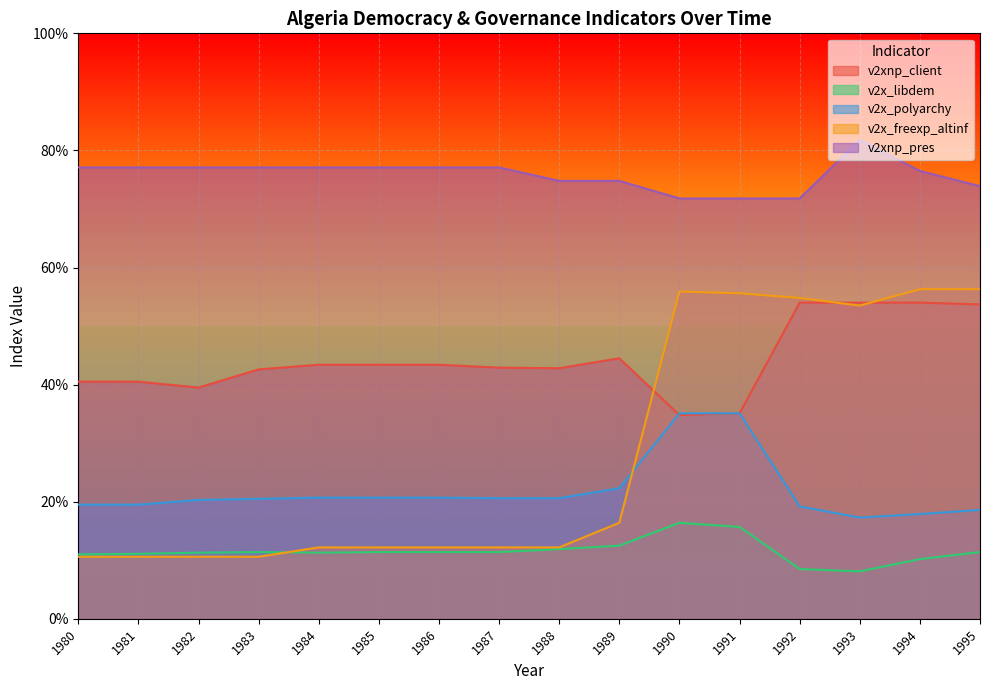

What is the total value across all series at 1990?

2.1